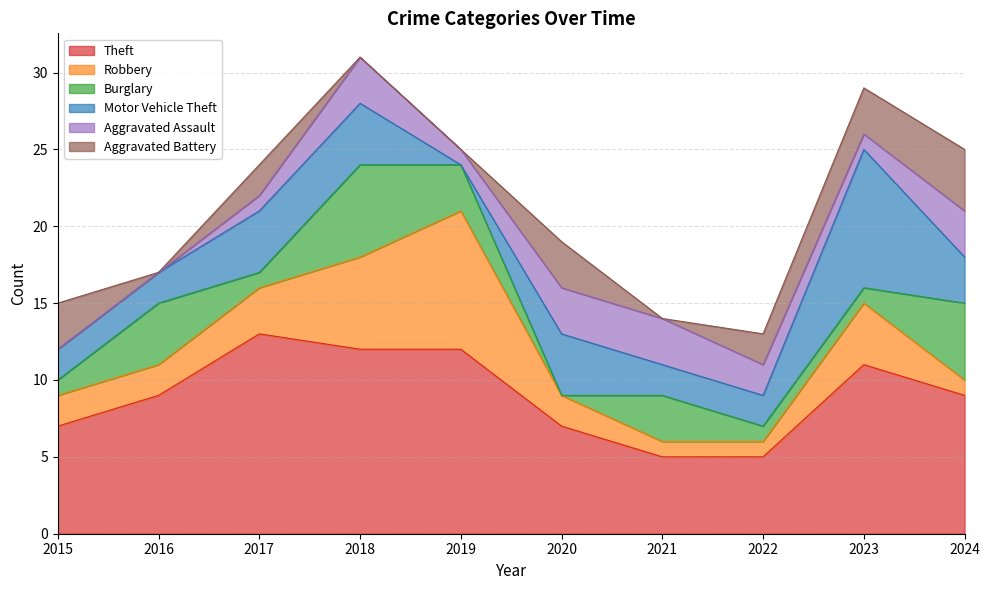

Reading left to right, what are all the values shown in this chart?

Theft: 7	9	13	12	12	7	5	5	11	9
Robbery: 2	2	3	6	9	2	1	1	4	1
Burglary: 1	4	1	6	3	0	3	1	1	5
Motor Vehicle Theft: 2	2	4	4	0	4	2	2	9	3
Aggravated Assault: 0	0	1	3	1	3	3	2	1	3
Aggravated Battery: 3	0	2	0	0	3	0	2	3	4